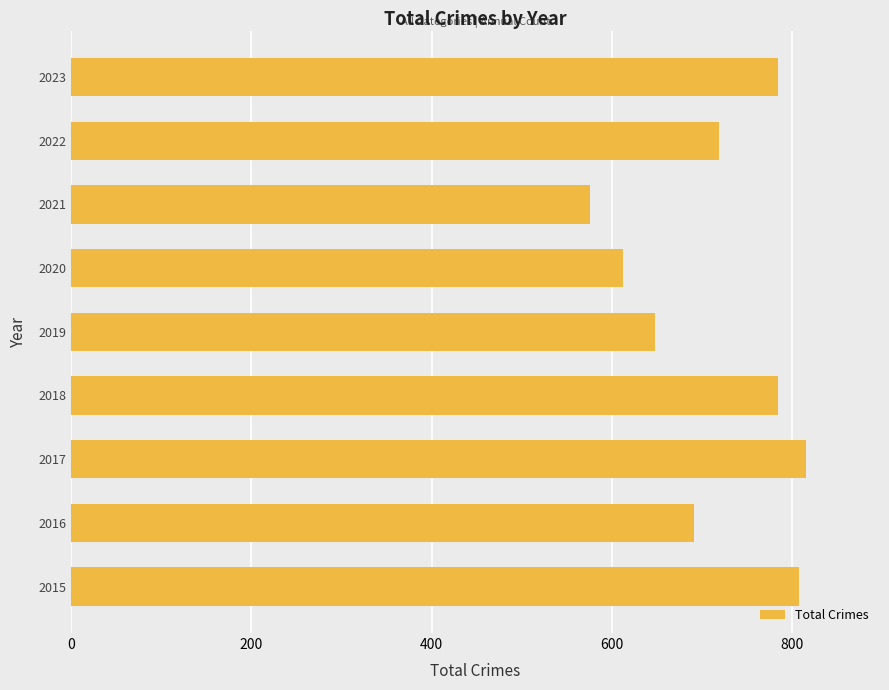

What is the difference between the maximum and minimum values?

240